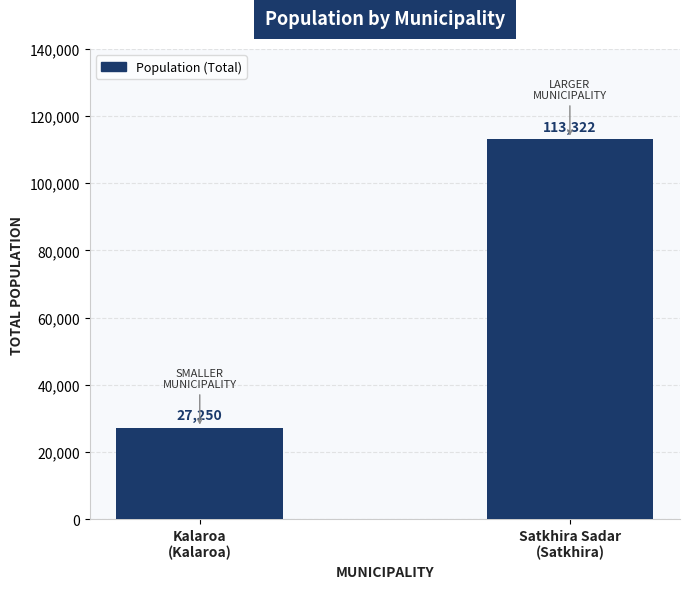

List the labels in order of value, smallest first.

Kalaroa
(Kalaroa), Satkhira Sadar
(Satkhira)